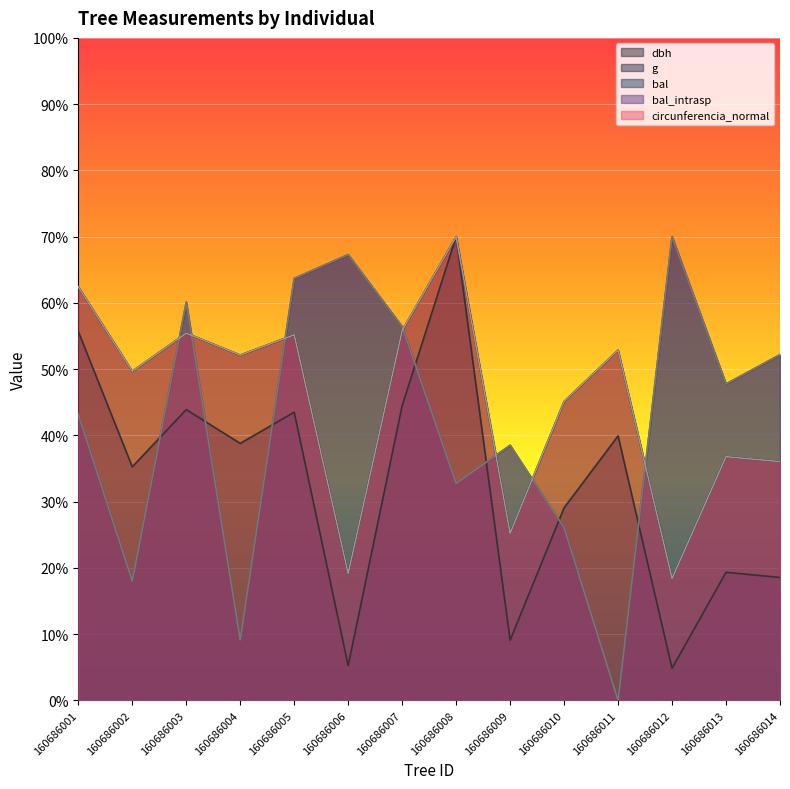

True or false: dbh and bal intersect in this chart.

True